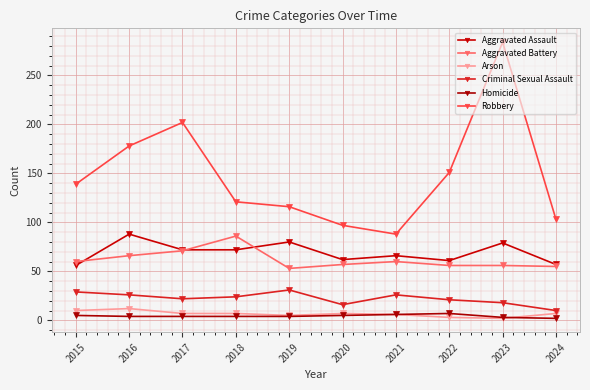

True or false: Criminal Sexual Assault and Aggravated Battery intersect in this chart.

False